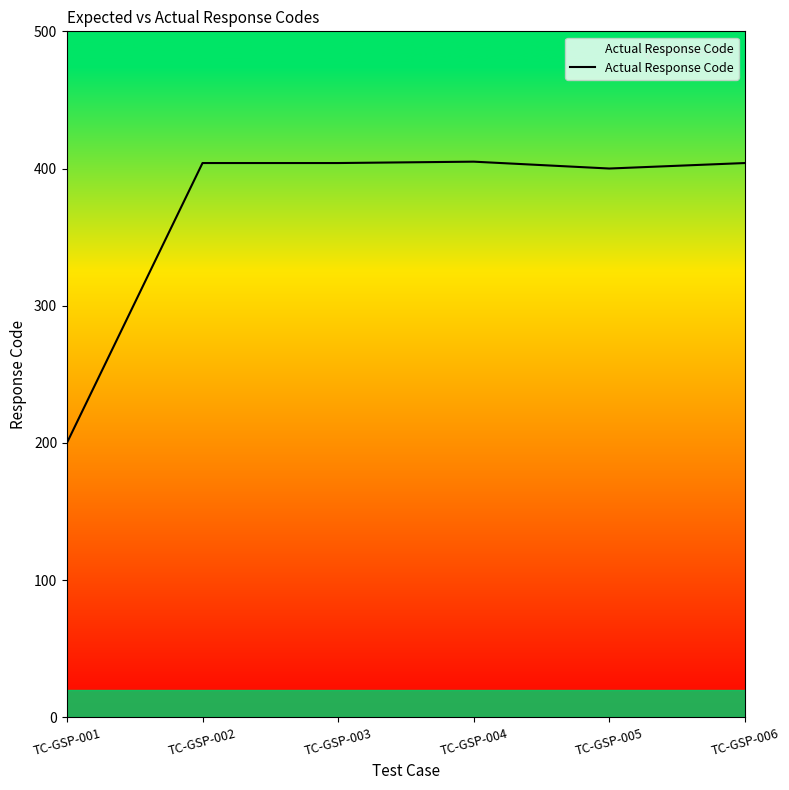

Which category has the lowest value across all series?

TC-GSP-001